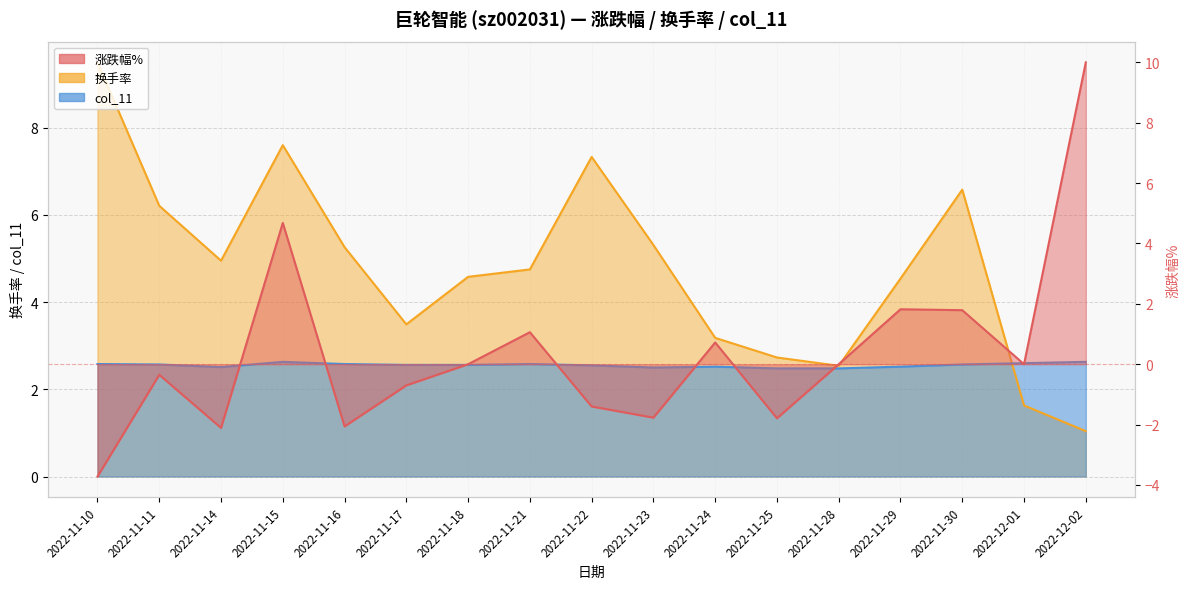

What is the difference between the second highest and second lowest values in the 换手率 series?

6.0